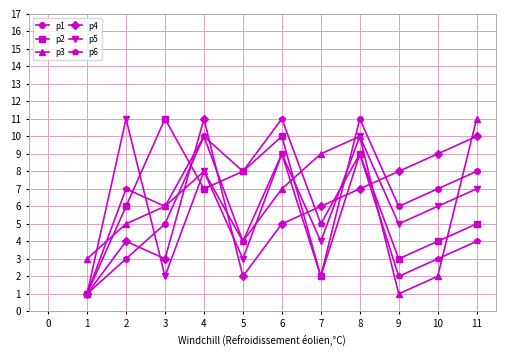

What is the lowest value of the p1 series?

1